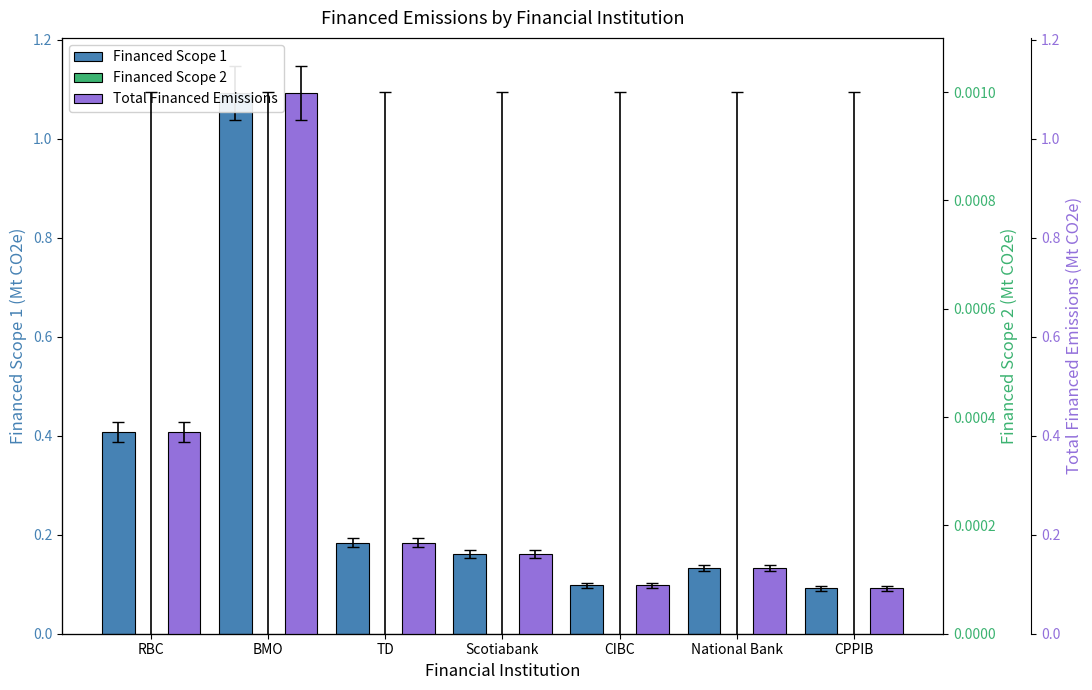

What is the total value across all series at Scotiabank?

0.3